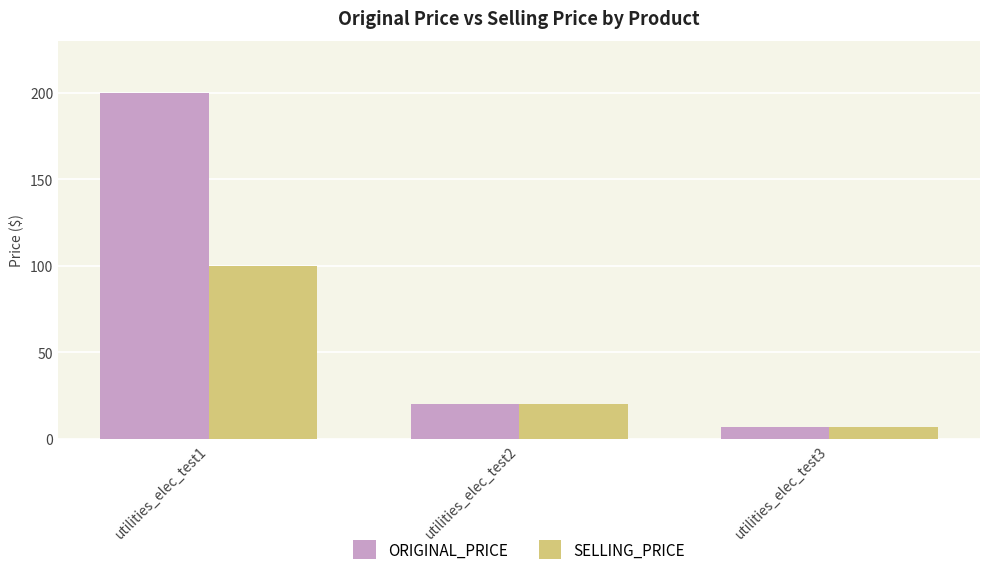

What is the approximate value of SELLING_PRICE at utilities_elec_test1?

100.0